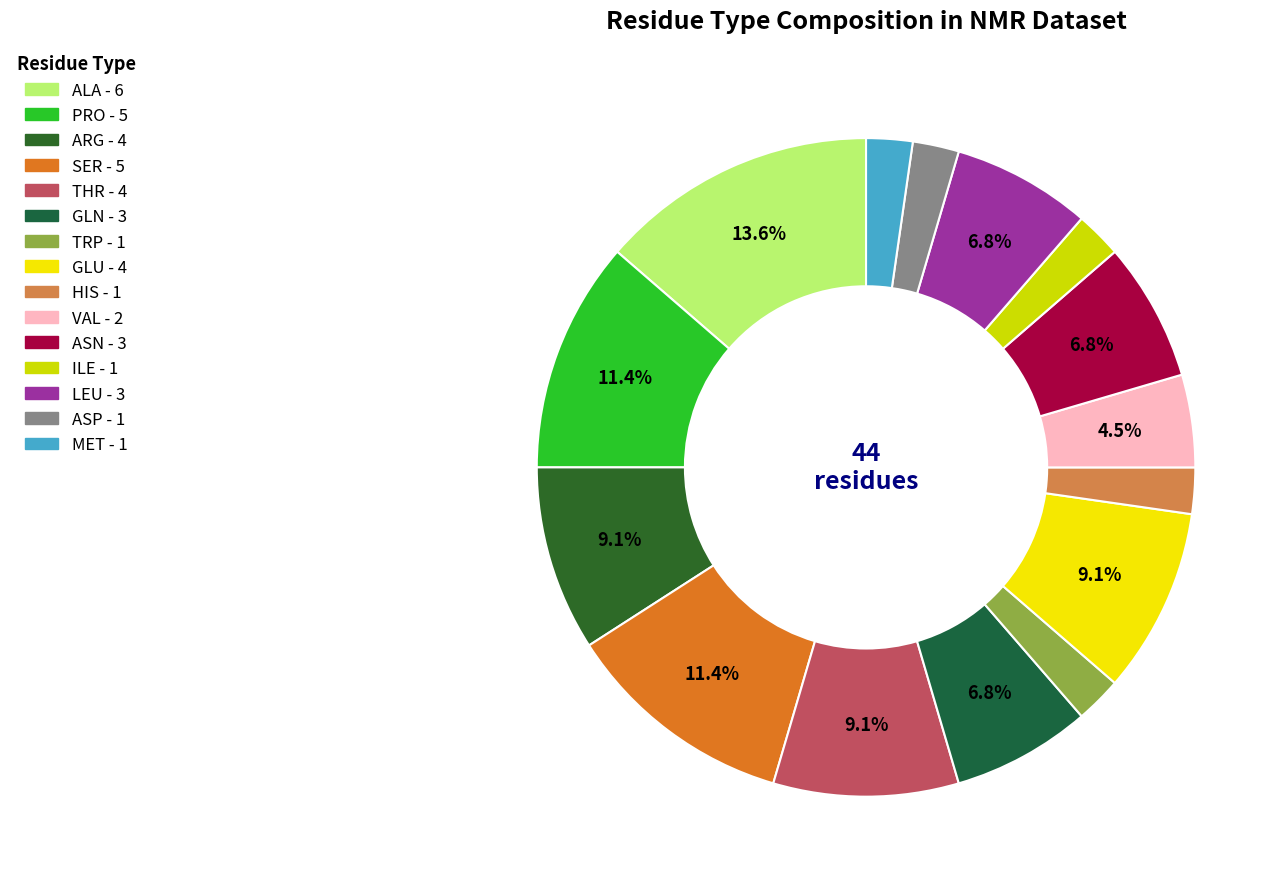

How many slices are in this pie chart?

15